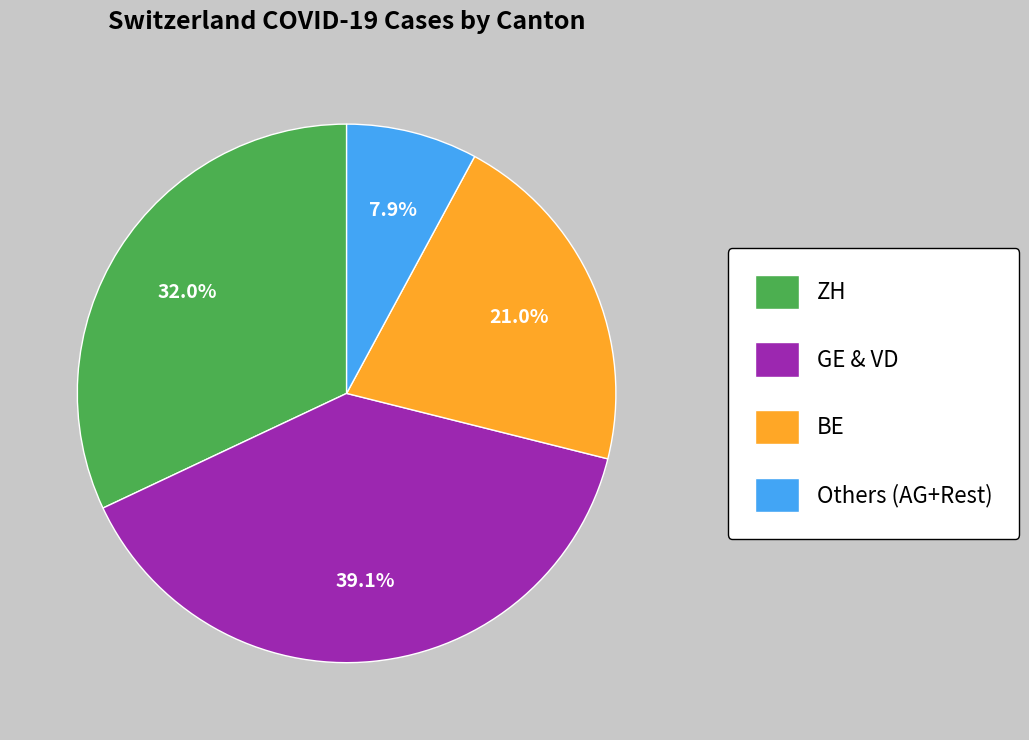

What percentage do ZH and Others (AG+Rest) together represent?

39.9%